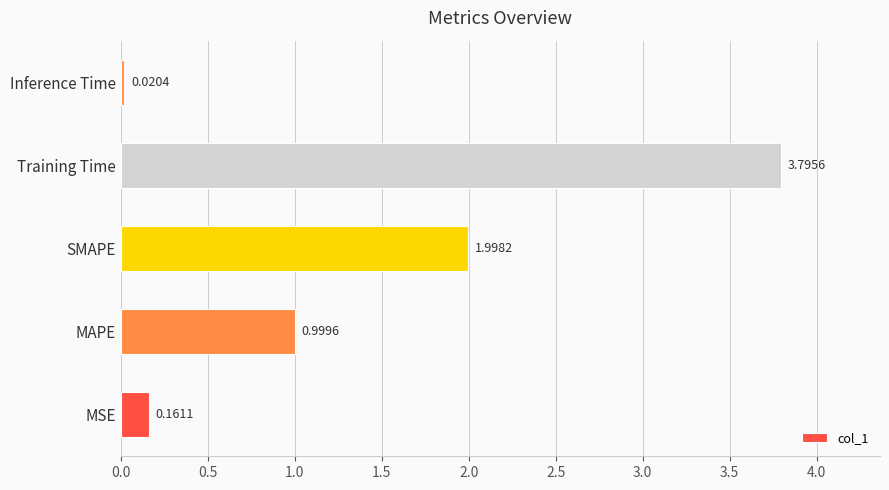

Rank the categories by value from highest to lowest.

Training Time, SMAPE, MAPE, MSE, Inference Time